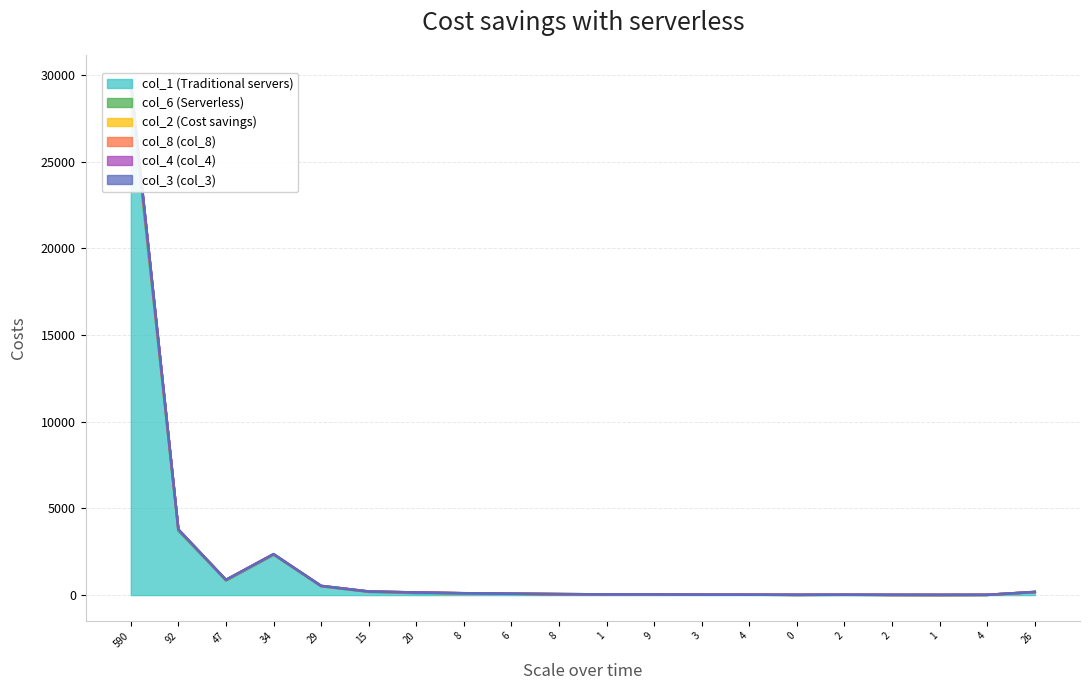

At which label does col_2 reach its peak?

590